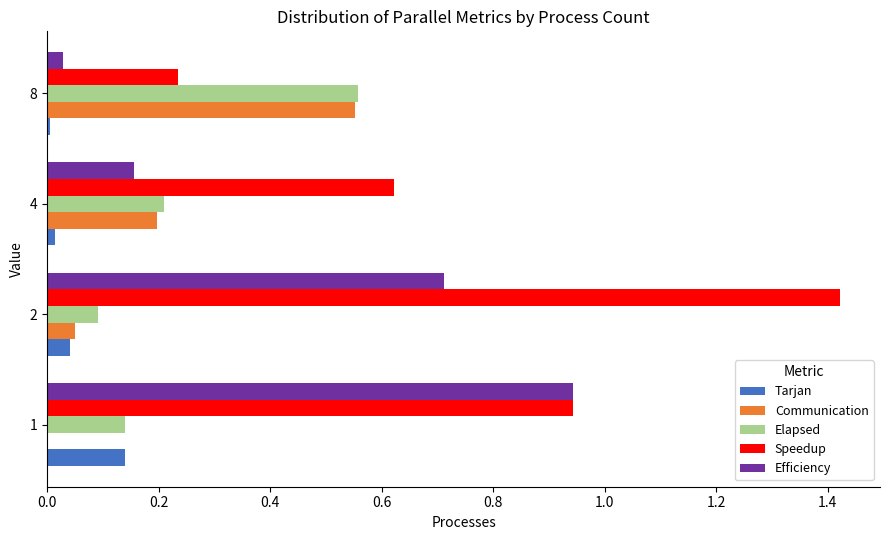

The value of Efficiency at 4 is 0.0. True or false?

False